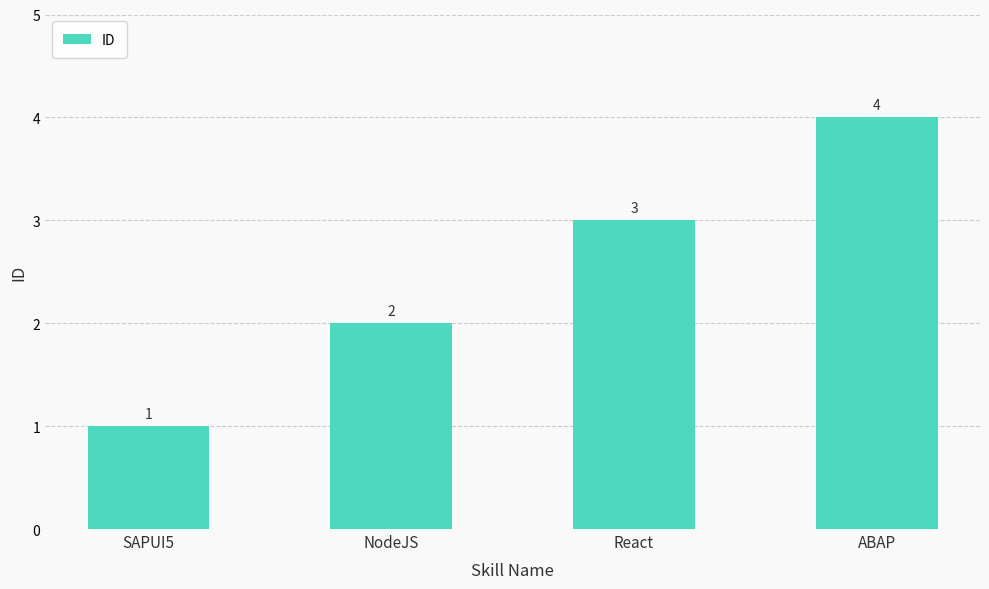

How many values are between 2 and 4?

3